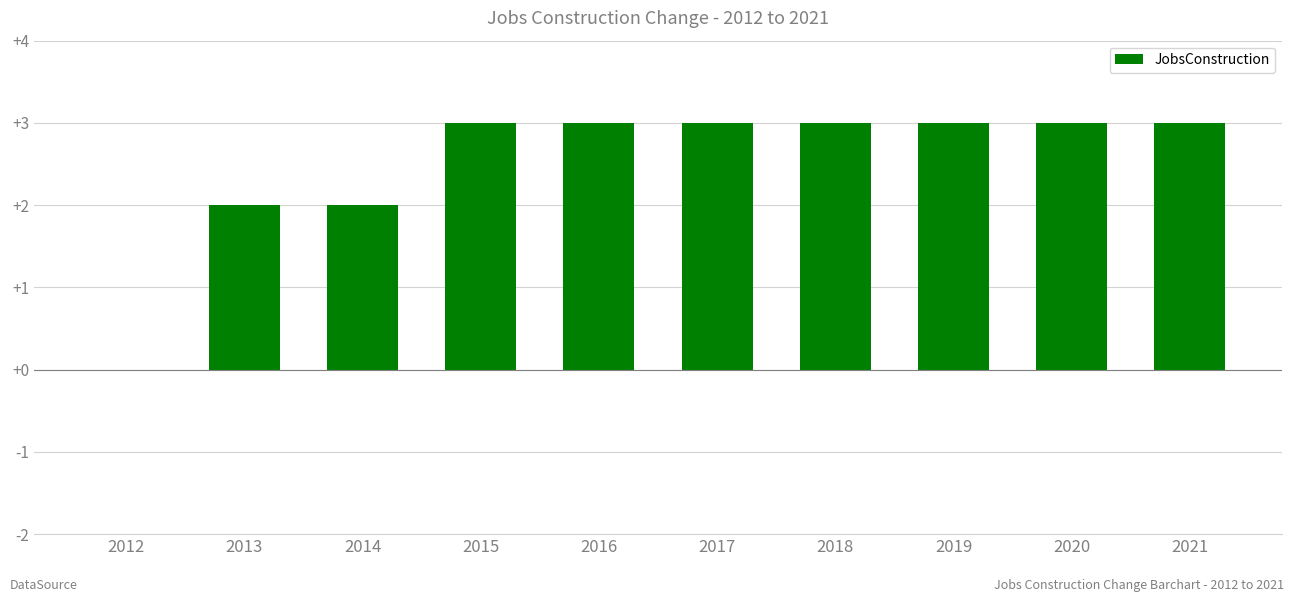

Reading right to left, what are all the values shown in this chart?

2021=3	2020=3	2019=3	2018=3	2017=3	2016=3	2015=3	2014=2	2013=2	2012=0